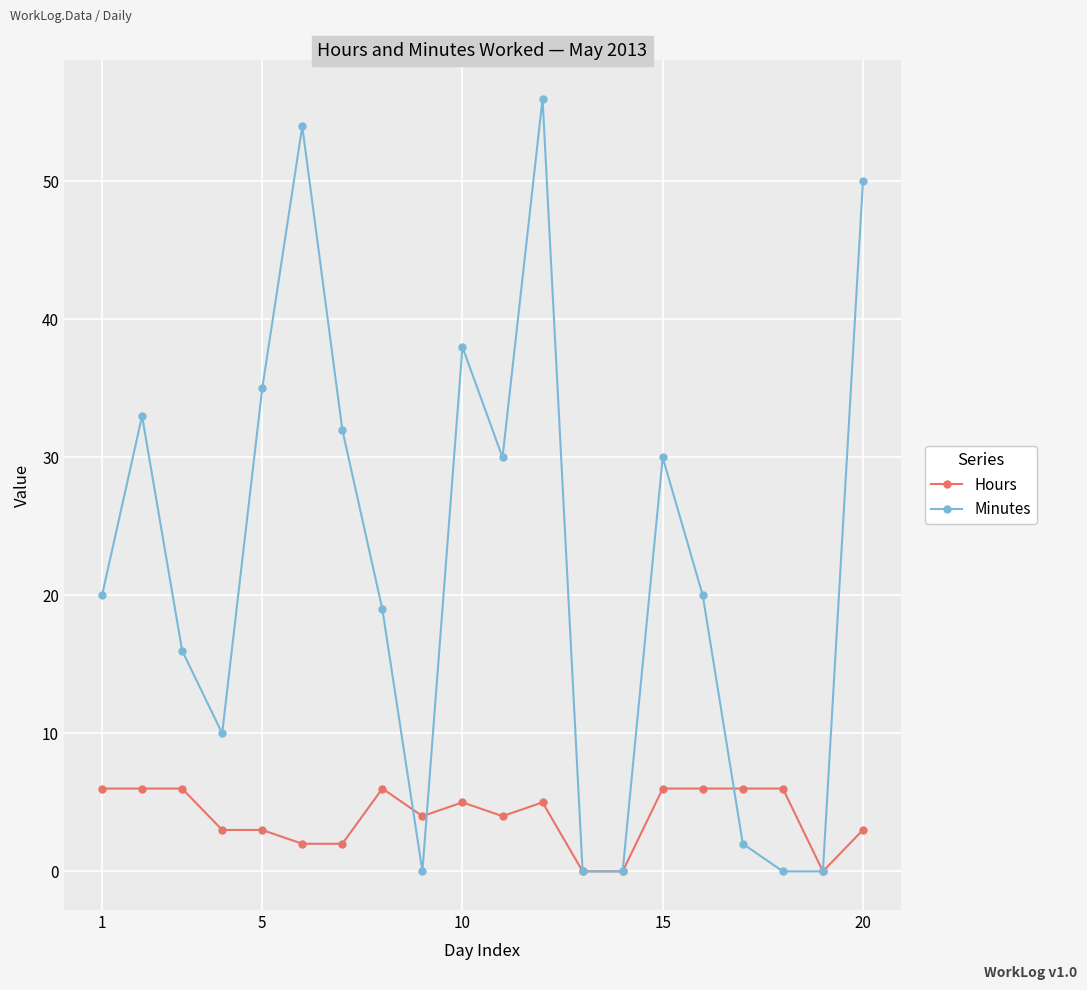

List the series in order of their peak value, lowest first.

Hours, Minutes